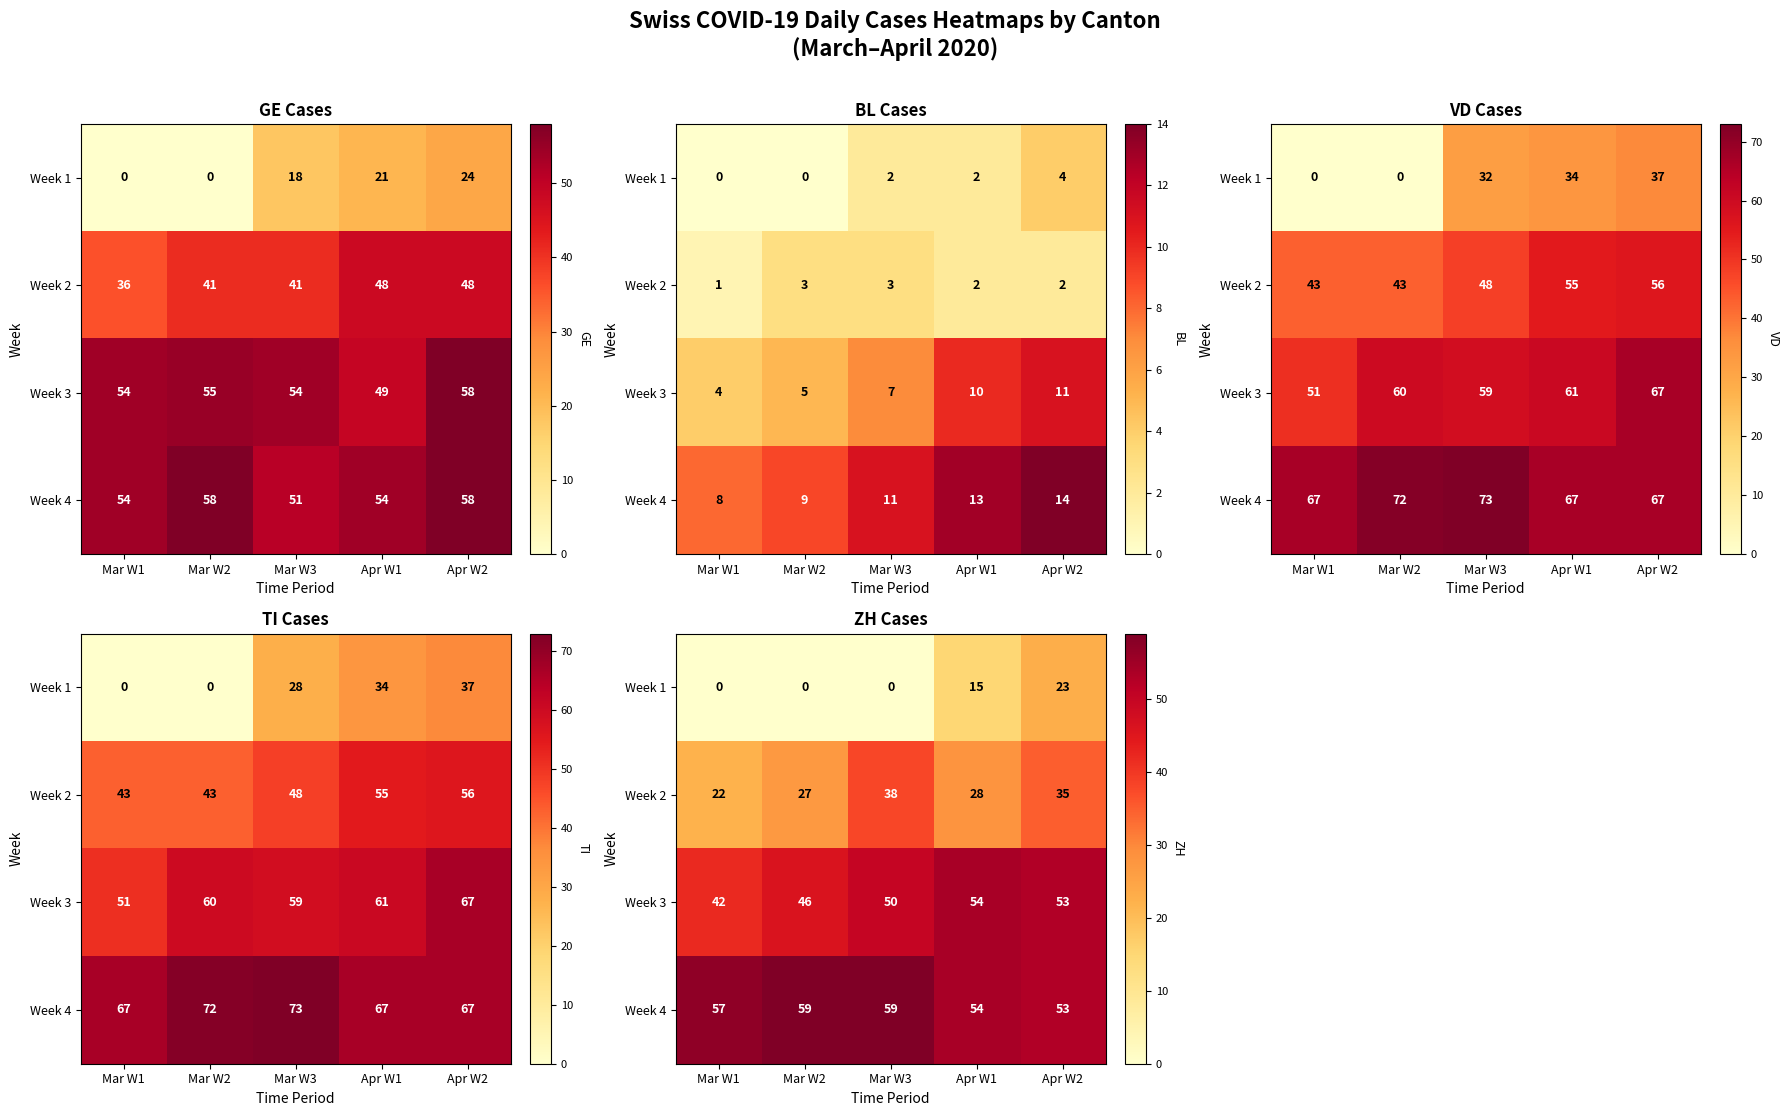

What is the total value across all series at Mar W1?

121